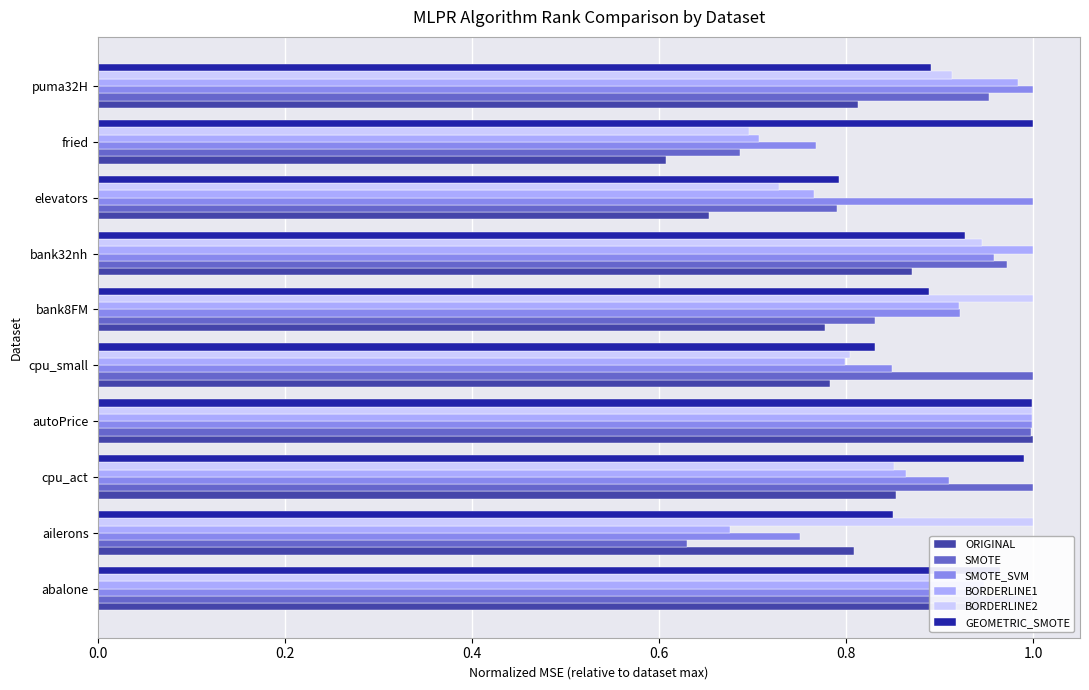

True or false: GEOMETRIC_SMOTE has a value of 0.9 at bank8FM.

True